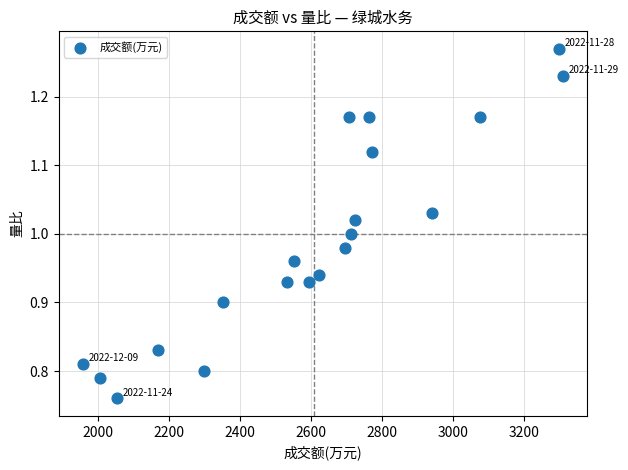

What is the range of X values (max minus min)?

1351.0